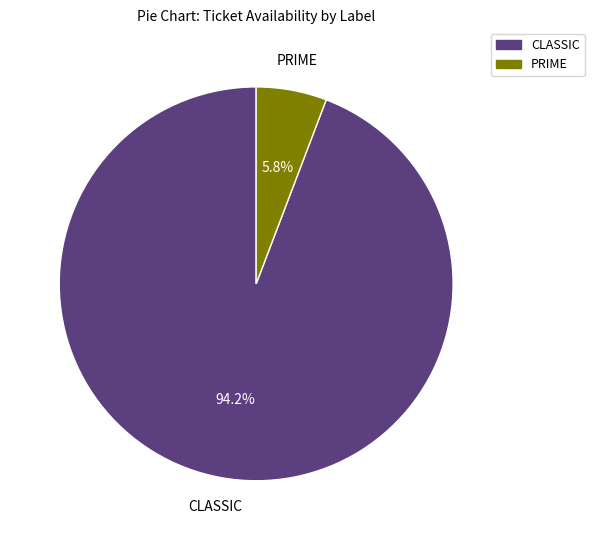

Does CLASSIC account for over 50% of the chart?

Yes